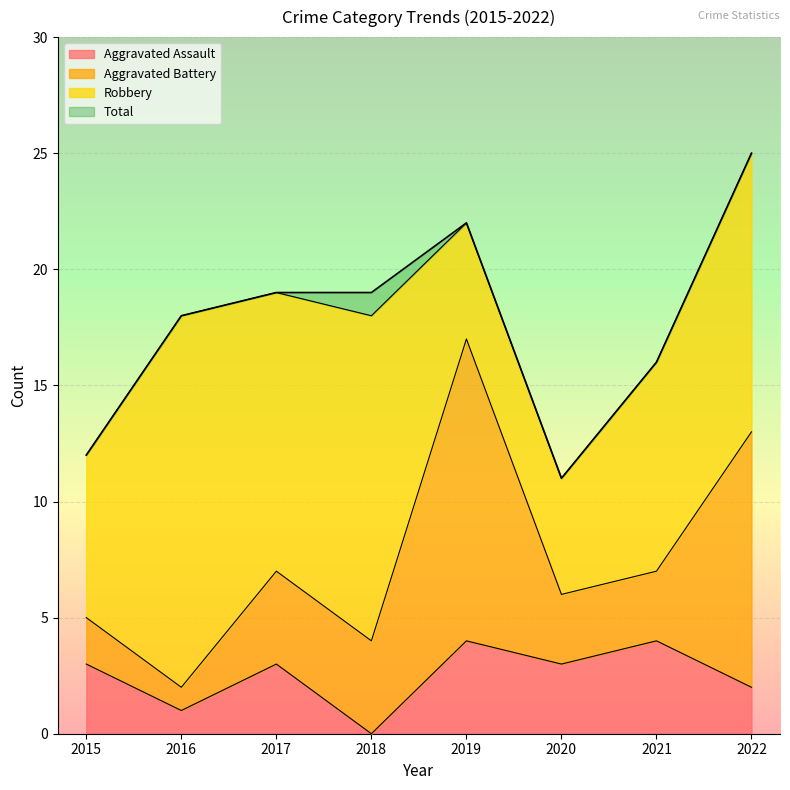

True or false: Aggravated Assault has a value of 2 at 2015.

False